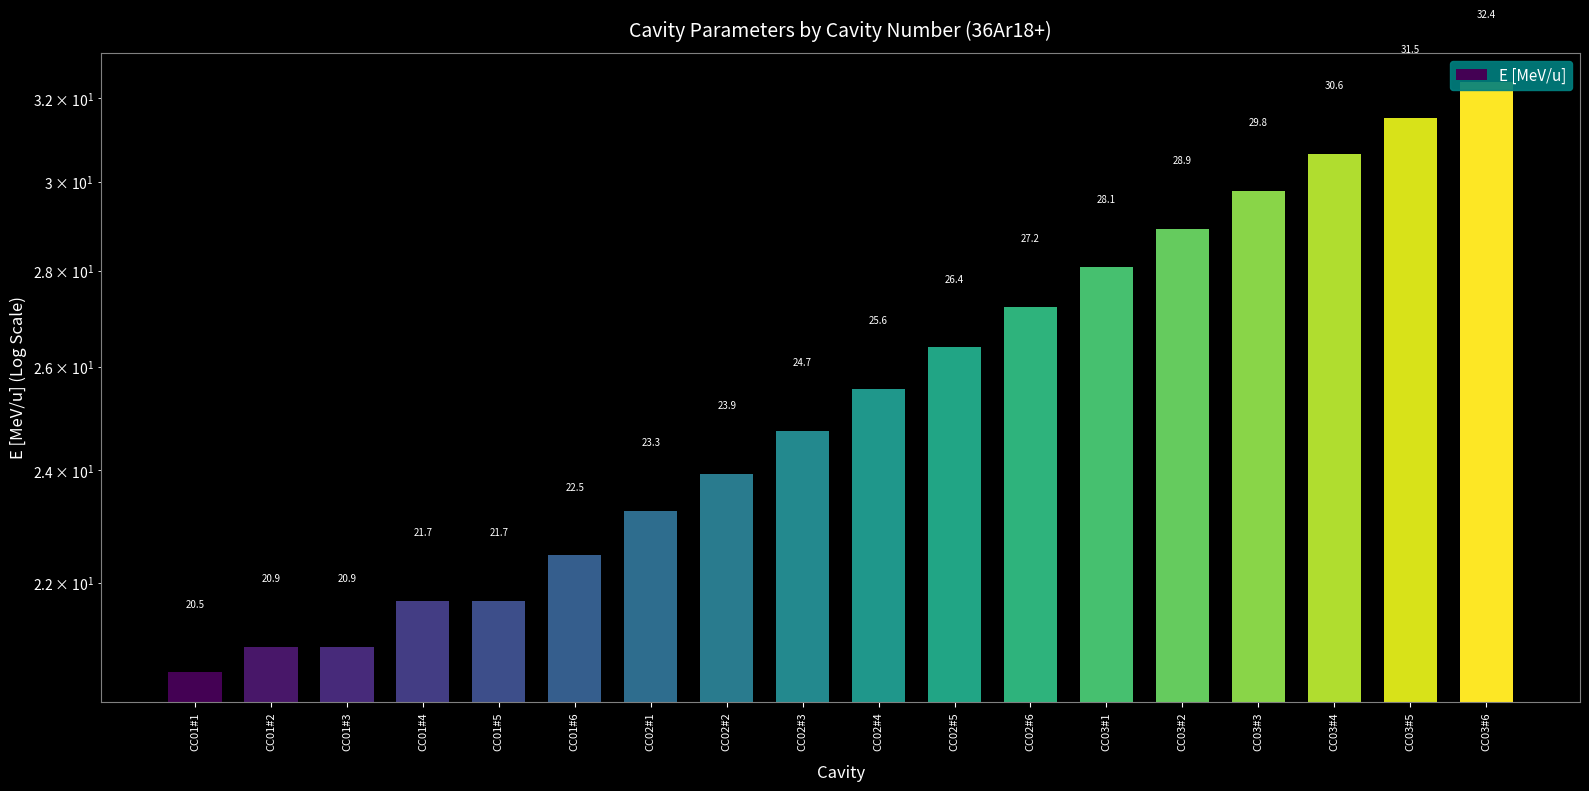

How many series are shown in this chart?

1